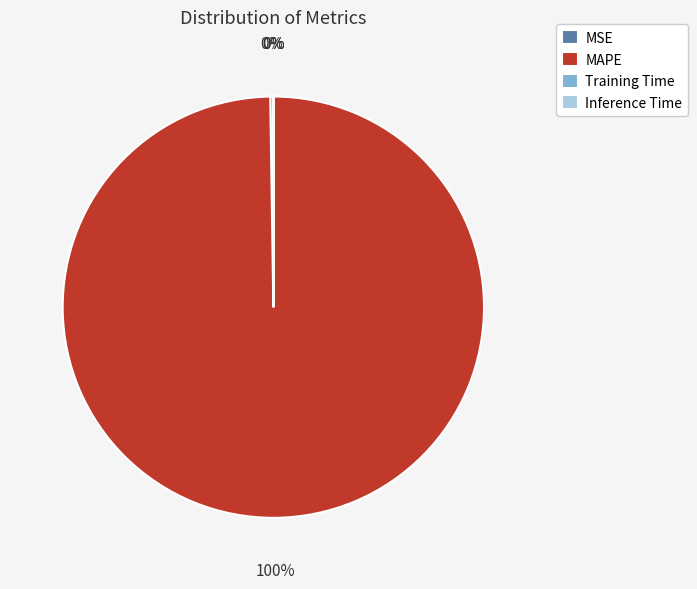

Does any single category account for the majority?

Yes